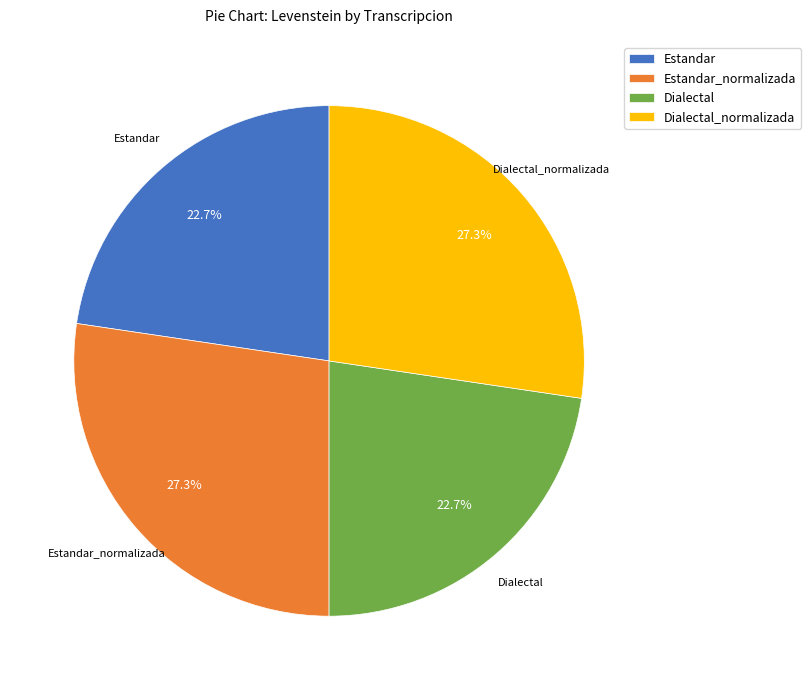

To the nearest percent, what percentage of the pie is Dialectal?

23%